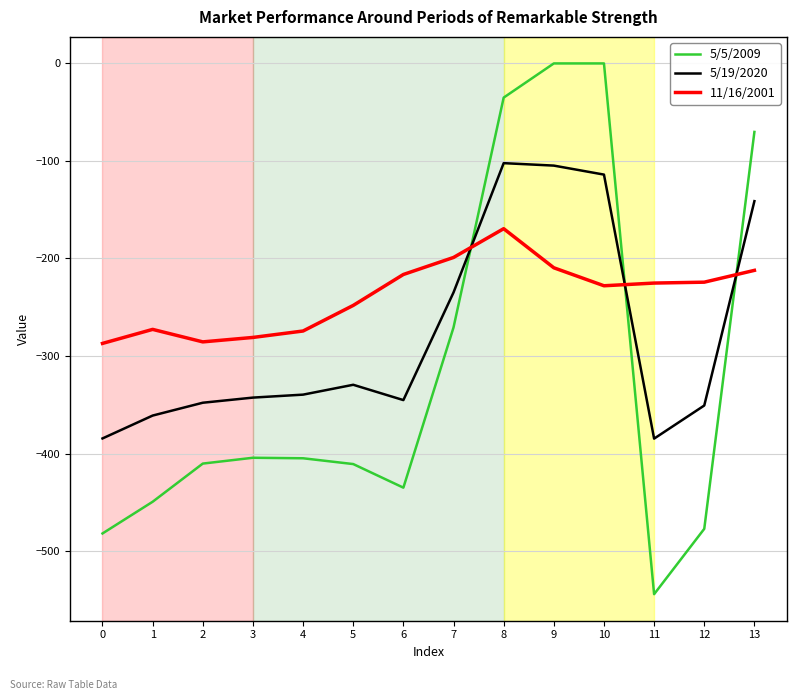

Read the 5/5/2009 value at 0.

-482.0